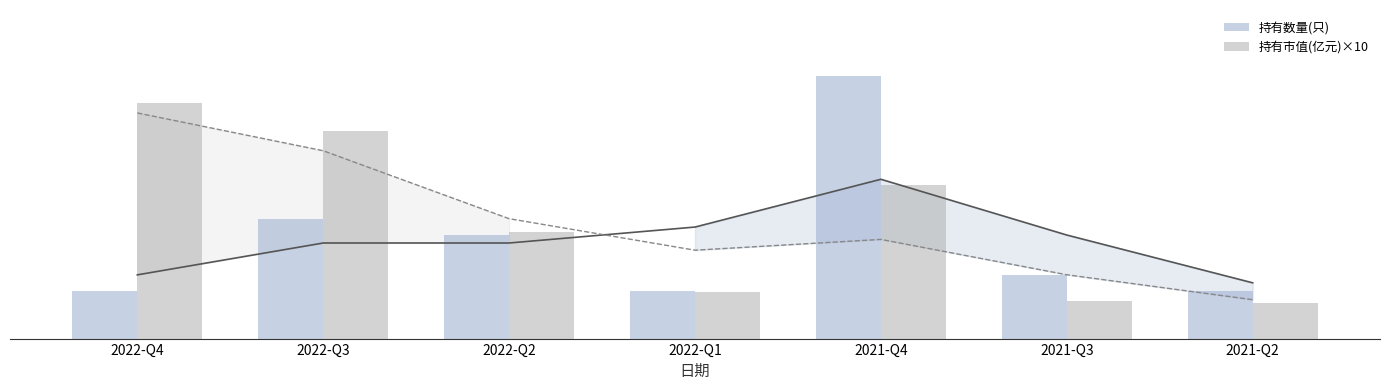

What value does the 持有数量(只) series have at 2021-Q2?

6.0